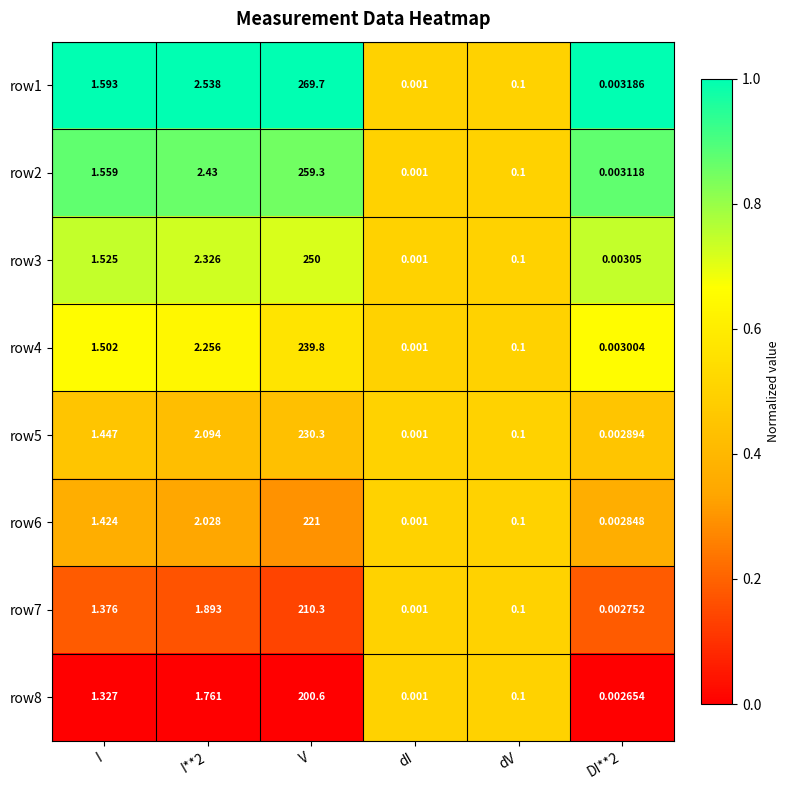

Which series changed the most between I**2 and DI**2?

row1